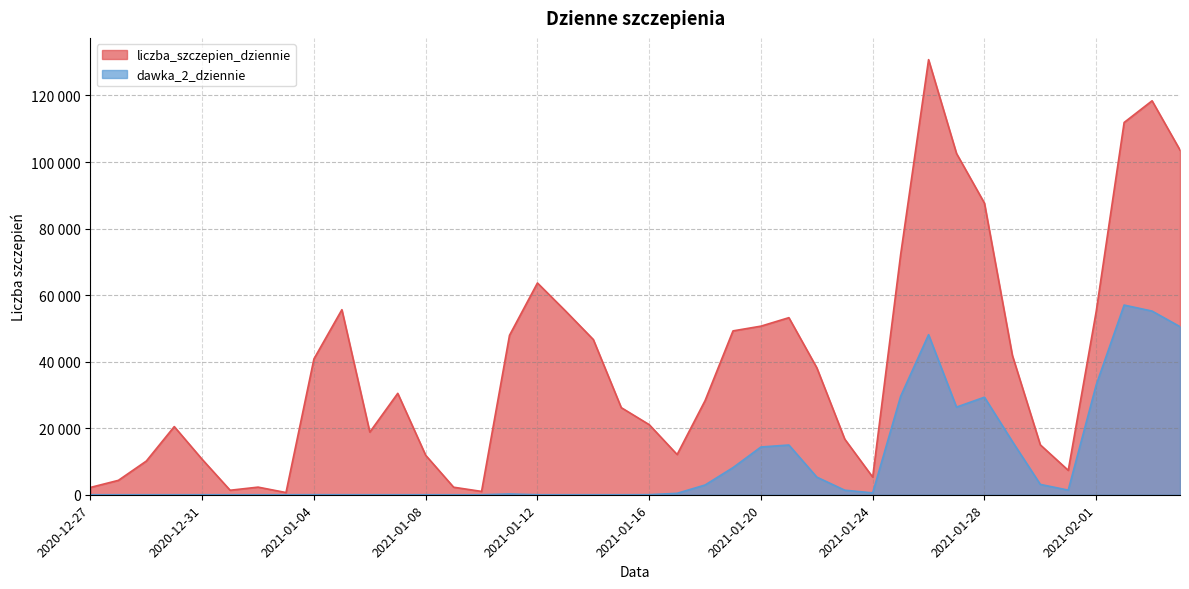

What is the total value across all series at 2021-02-04?

154111